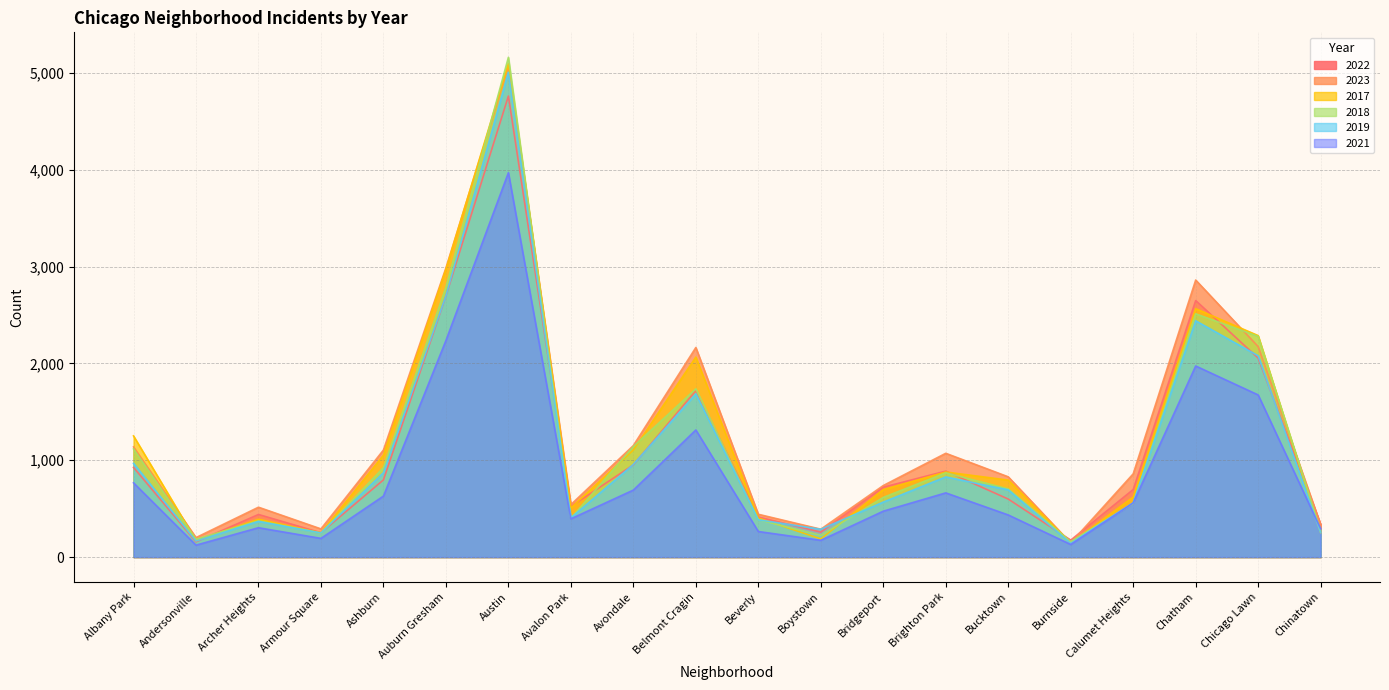

How many categories are shown in the chart?

20